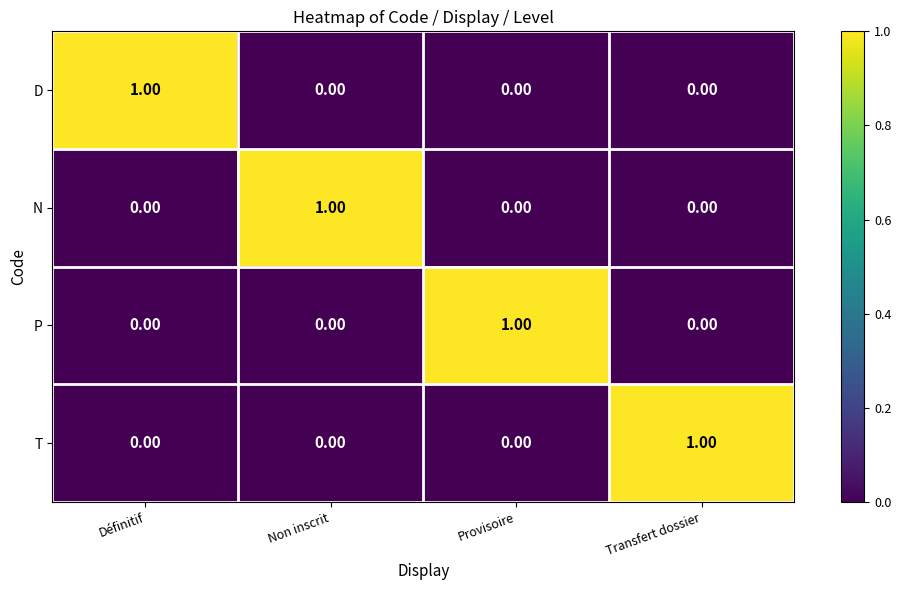

At which label does T reach its peak?

Transfert dossier